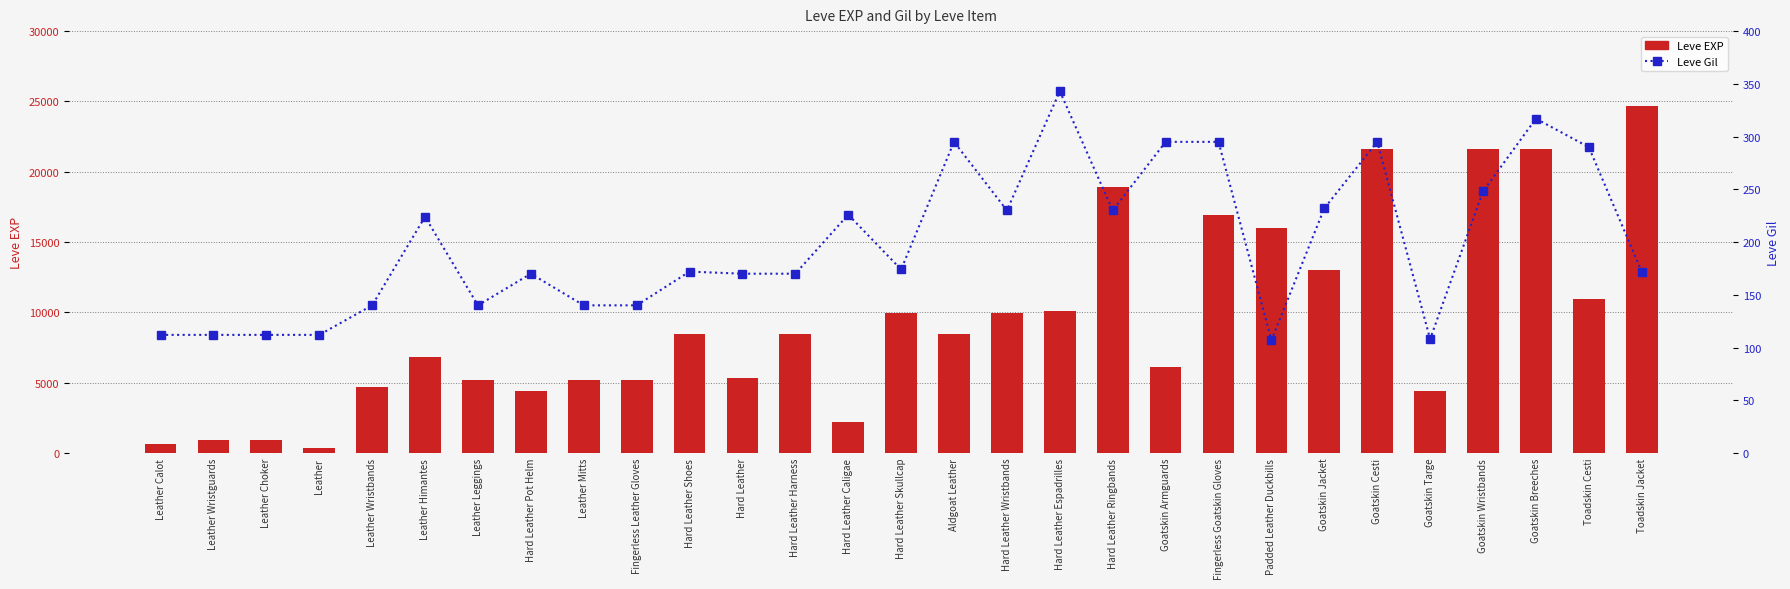

At Fingerless Leather Gloves, list the series in order from smallest to largest.

Leve Gil, Leve EXP